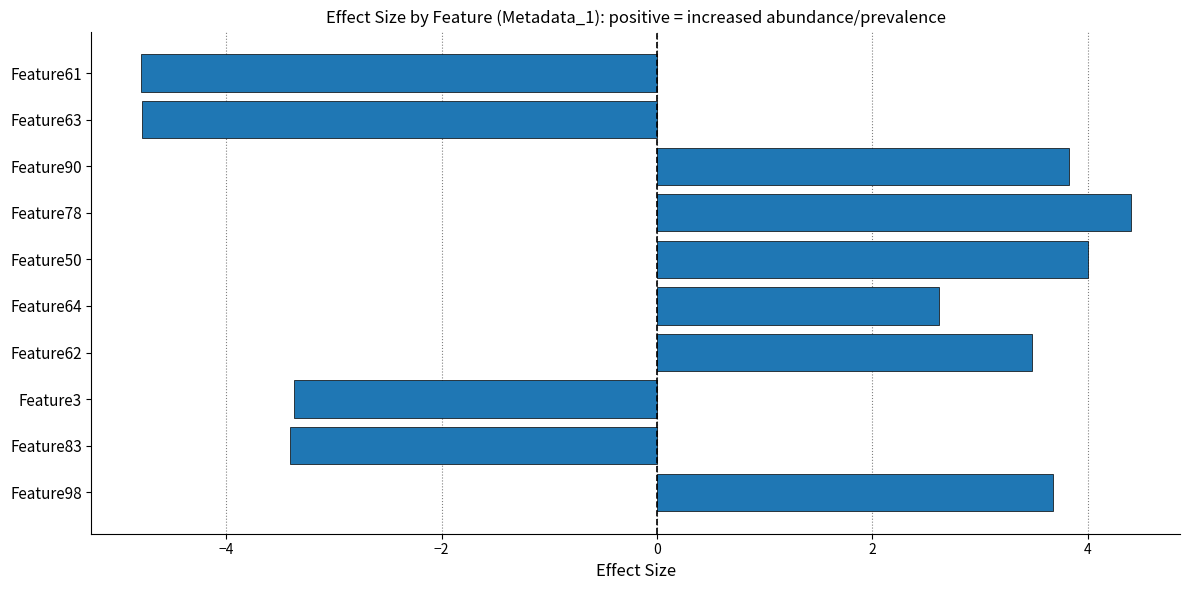

How many positive values are there?

6